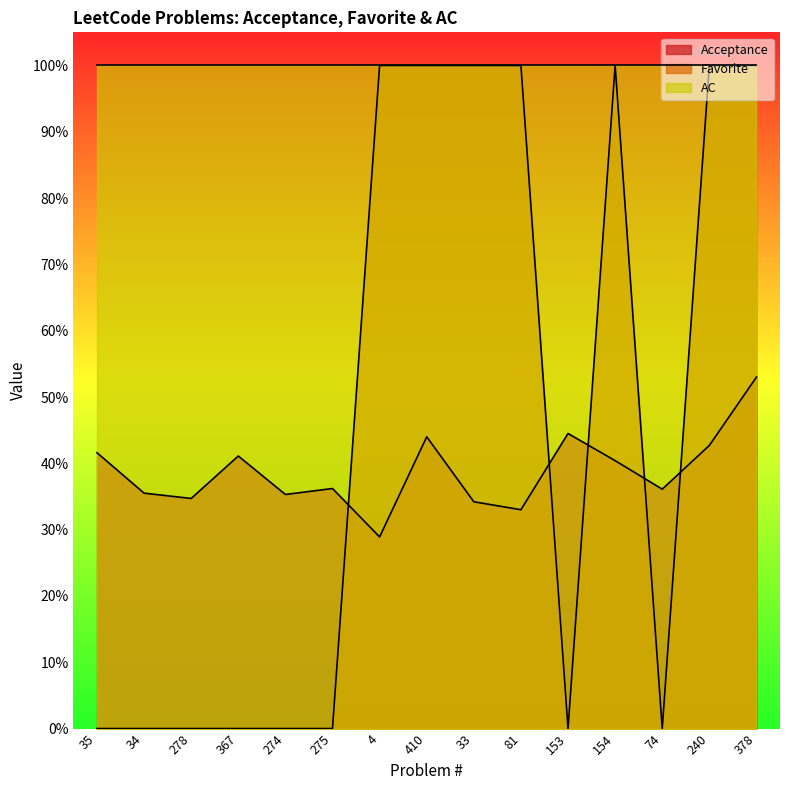

Which category has the highest value in the Favorite series?

4